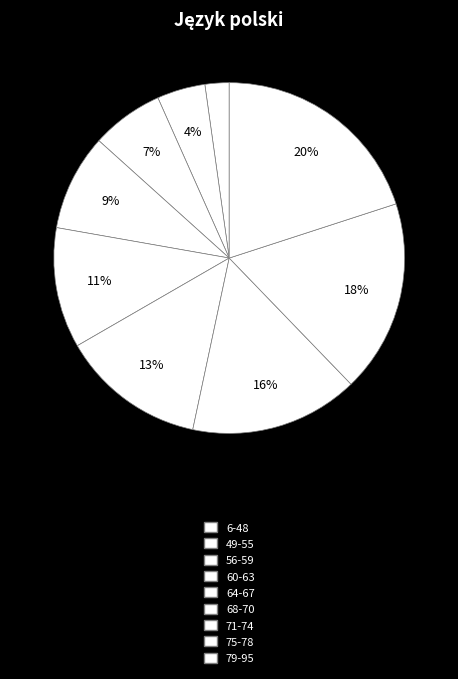

Is it true that 49-55 is 4% of the pie?

True